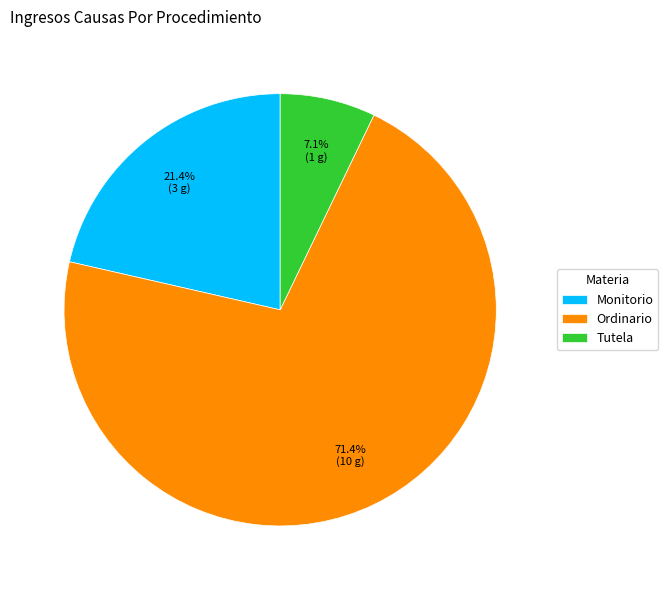

True or false: Monitorio accounts for 21% of the total.

True